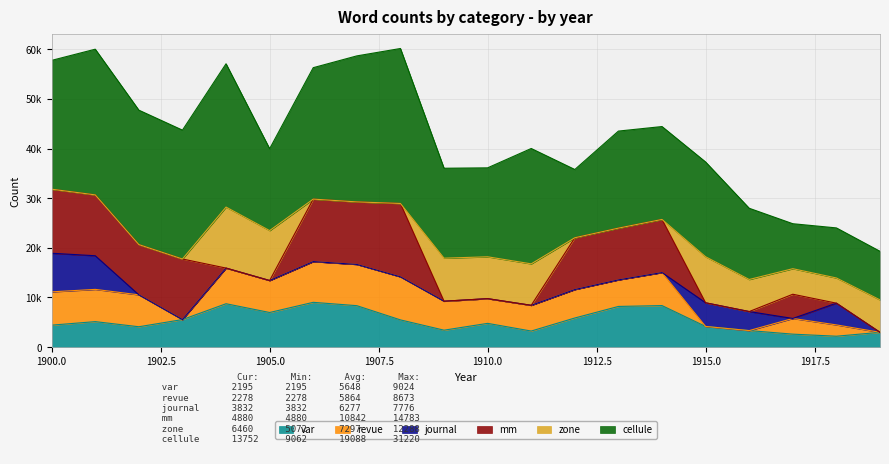

True or false: cellule and zone cross at least once.

False